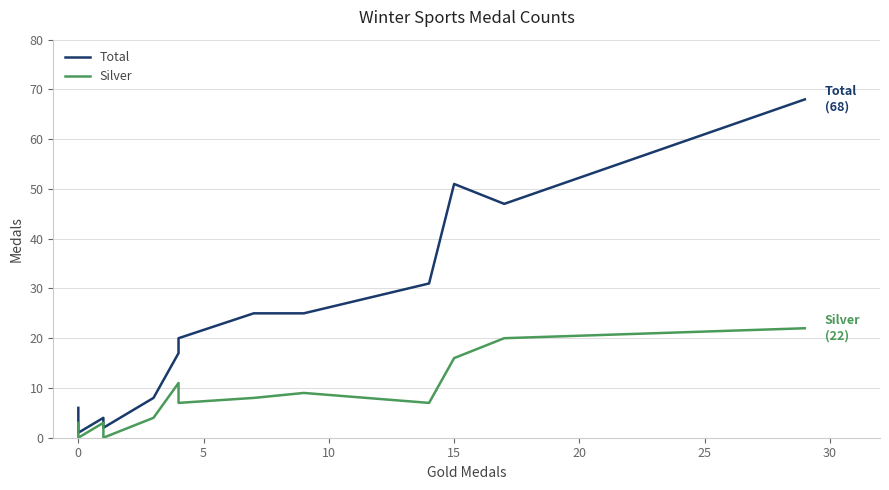

How many data points does each series have?

14